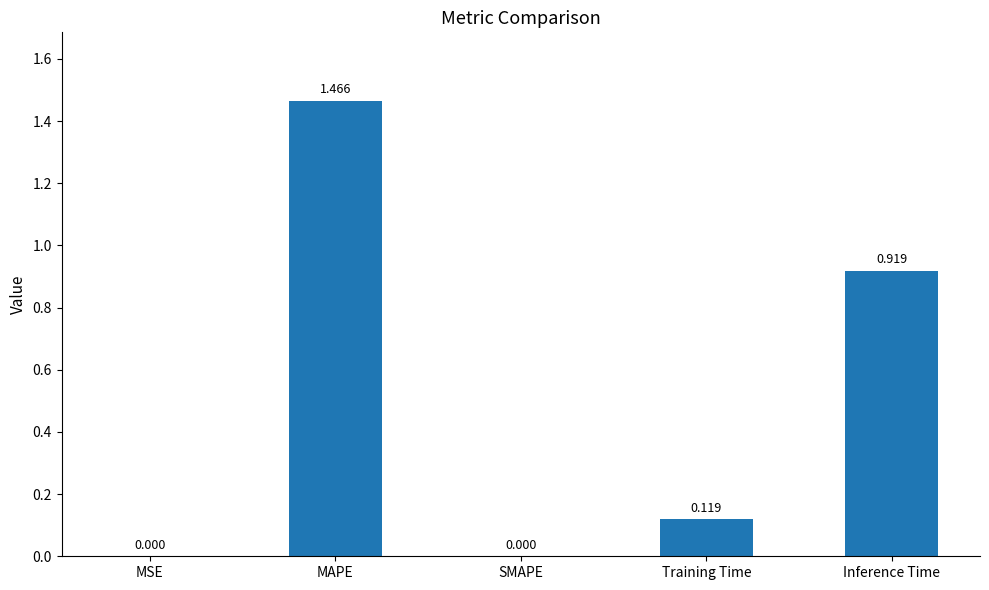

Which label corresponds to the largest value in the chart?

MAPE